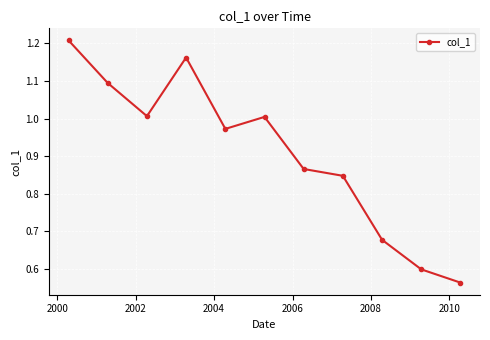

True or false: the data has more than 2 interior local peaks.

False